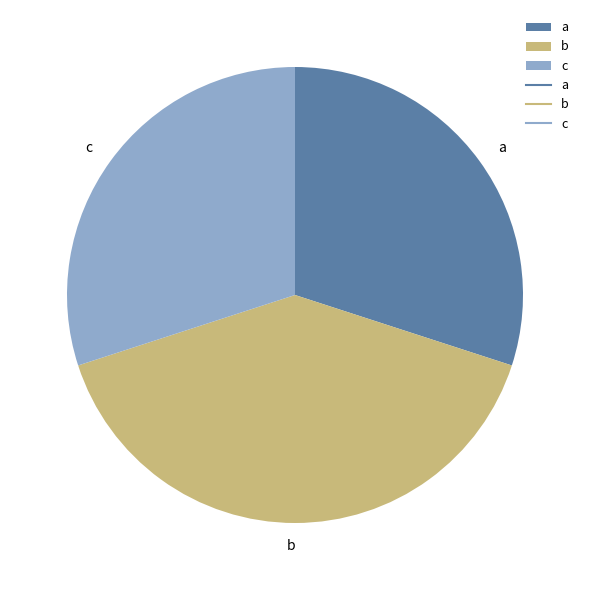

Between b and c, which is larger?

b